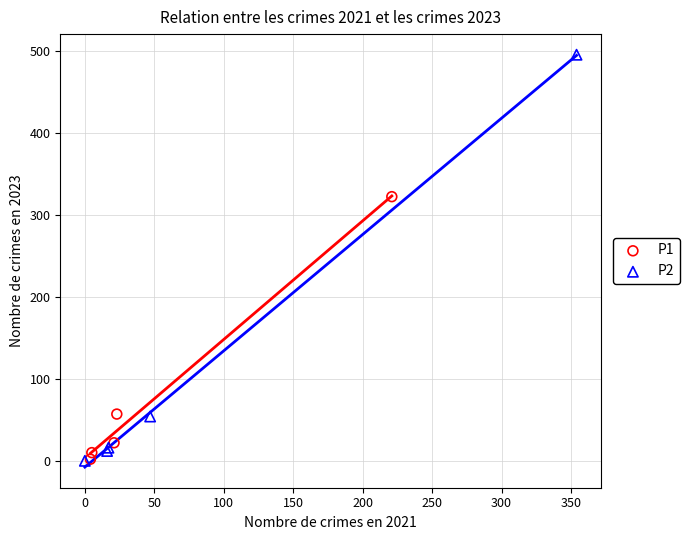

Which series reaches the maximum Y coordinate?

P2